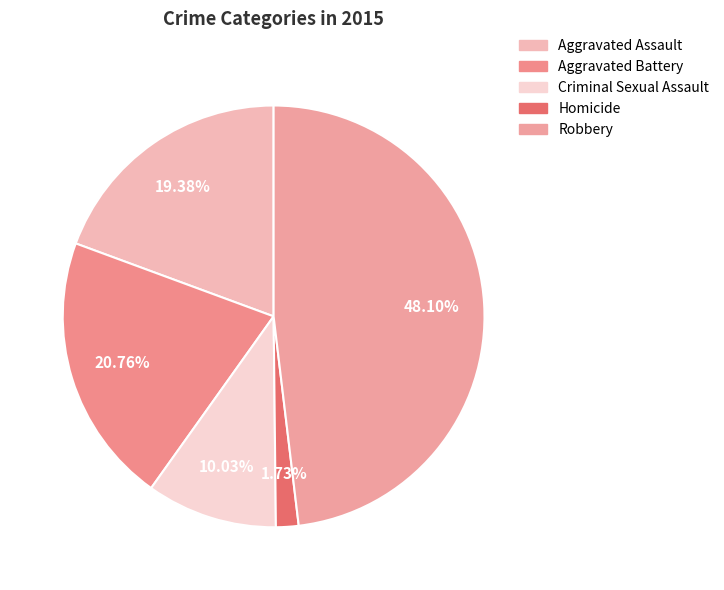

What is the total percentage of Robbery and Criminal Sexual Assault?

58.1%